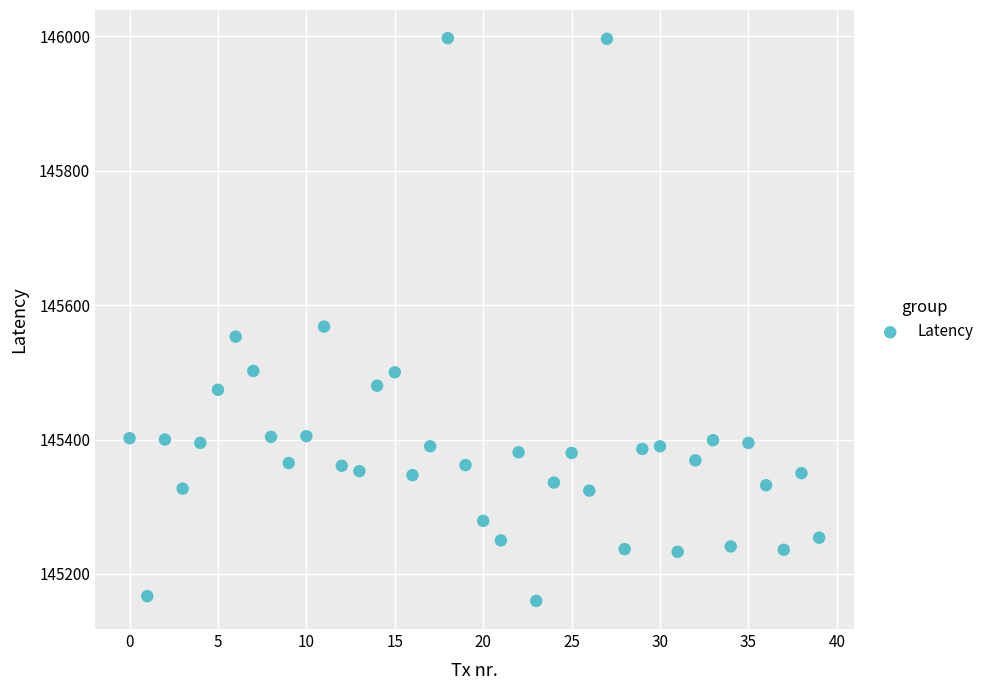

What Y value in the scatter plot is closest to 145578?

145568